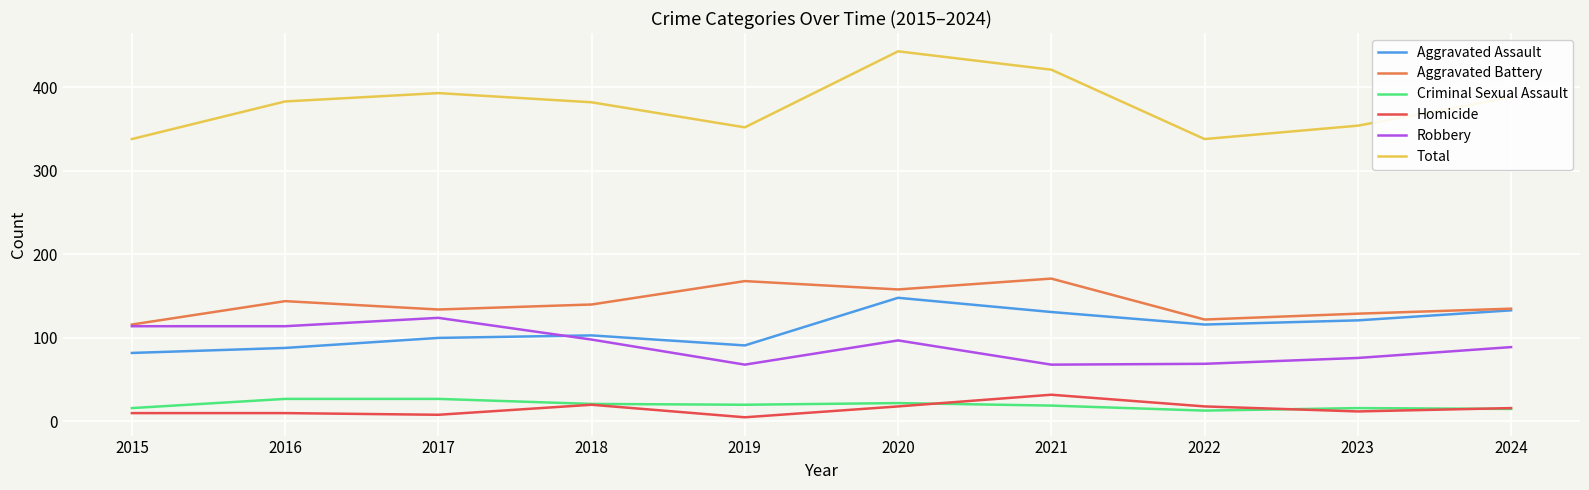

What is the lowest value of the Aggravated Battery series?

116